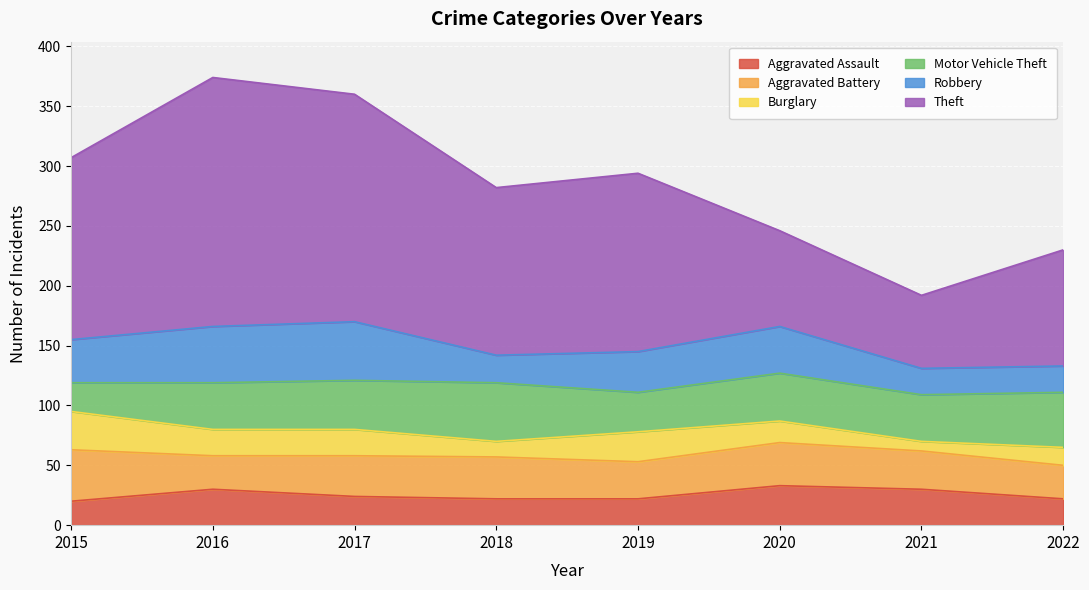

Reading left to right, what are all the values shown in this chart?

Aggravated Assault: 2015=20	2016=30	2017=24	2018=22	2019=22	2020=33	2021=30	2022=22
Aggravated Battery: 2015=43	2016=28	2017=34	2018=35	2019=31	2020=36	2021=32	2022=28
Burglary: 2015=32	2016=22	2017=22	2018=13	2019=25	2020=18	2021=8	2022=15
Motor Vehicle Theft: 2015=24	2016=39	2017=41	2018=49	2019=33	2020=40	2021=39	2022=46
Robbery: 2015=36	2016=47	2017=49	2018=23	2019=34	2020=39	2021=22	2022=22
Theft: 2015=152	2016=208	2017=190	2018=140	2019=149	2020=80	2021=61	2022=97